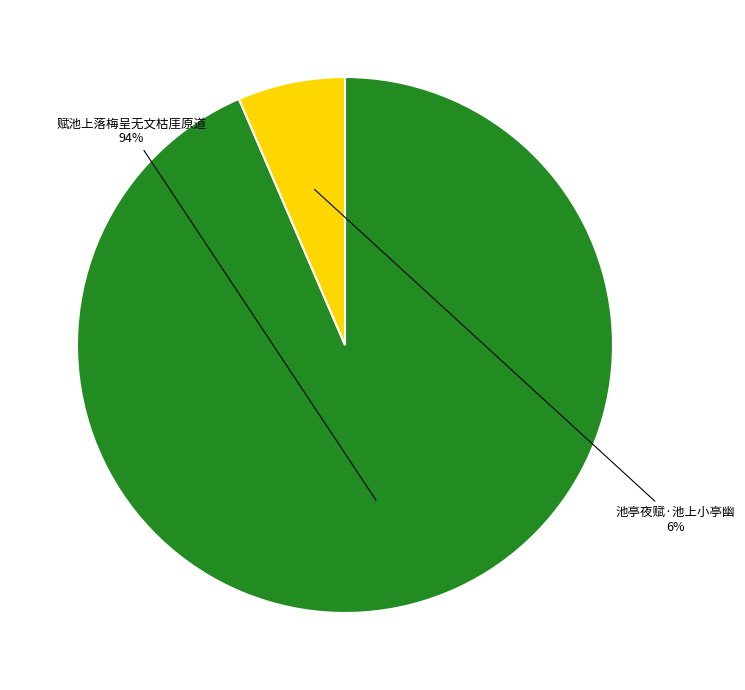

What is the largest slice in the pie chart?

赋池上落梅呈无文枯厓原道